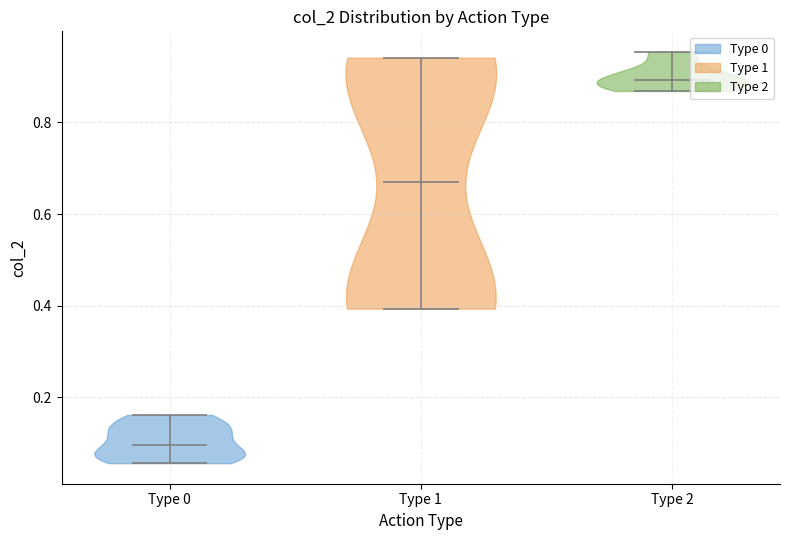

Reading left to right, read every violin against the y-axis: where its median line is, and the lowest and highest points it reaches. The values are not printed on the chart, so give them approximately, as read against the axis.

Type 0: median line 0.10, lowest point 0.06, highest point 0.16
Type 1: median line 0.68, lowest point 0.40, highest point 0.94
Type 2: median line 0.90, lowest point 0.86, highest point 0.96